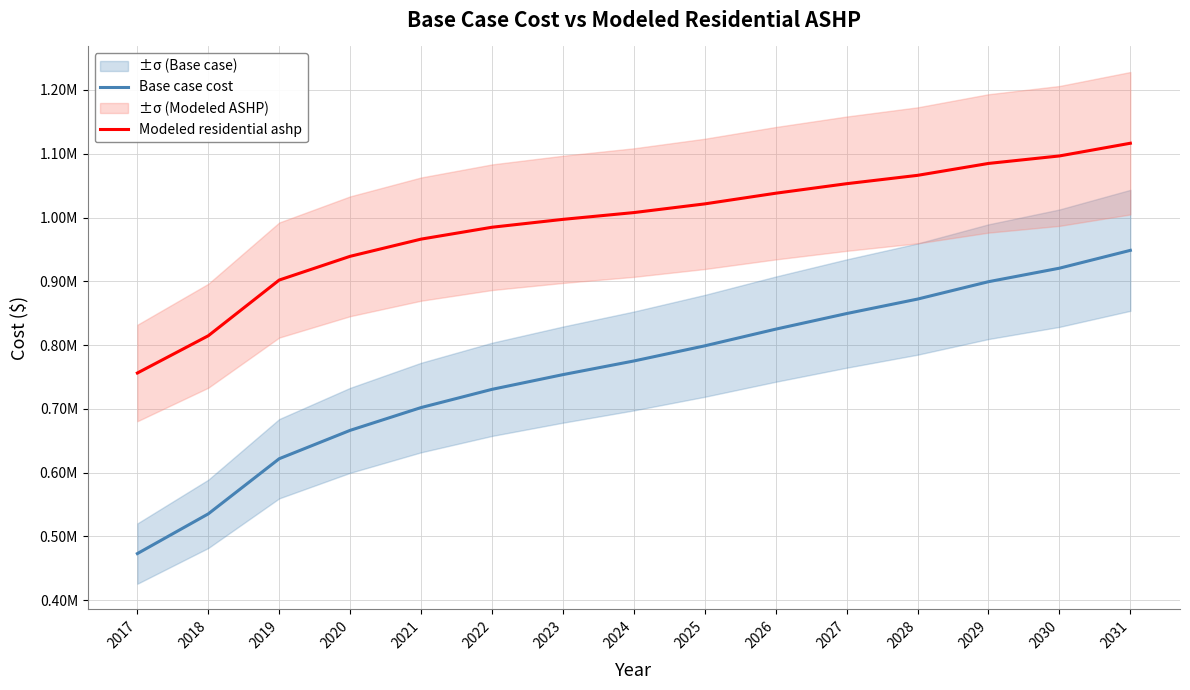

What is the difference between the Modeled residential ashp values at 2017 and 2023?

240887.7